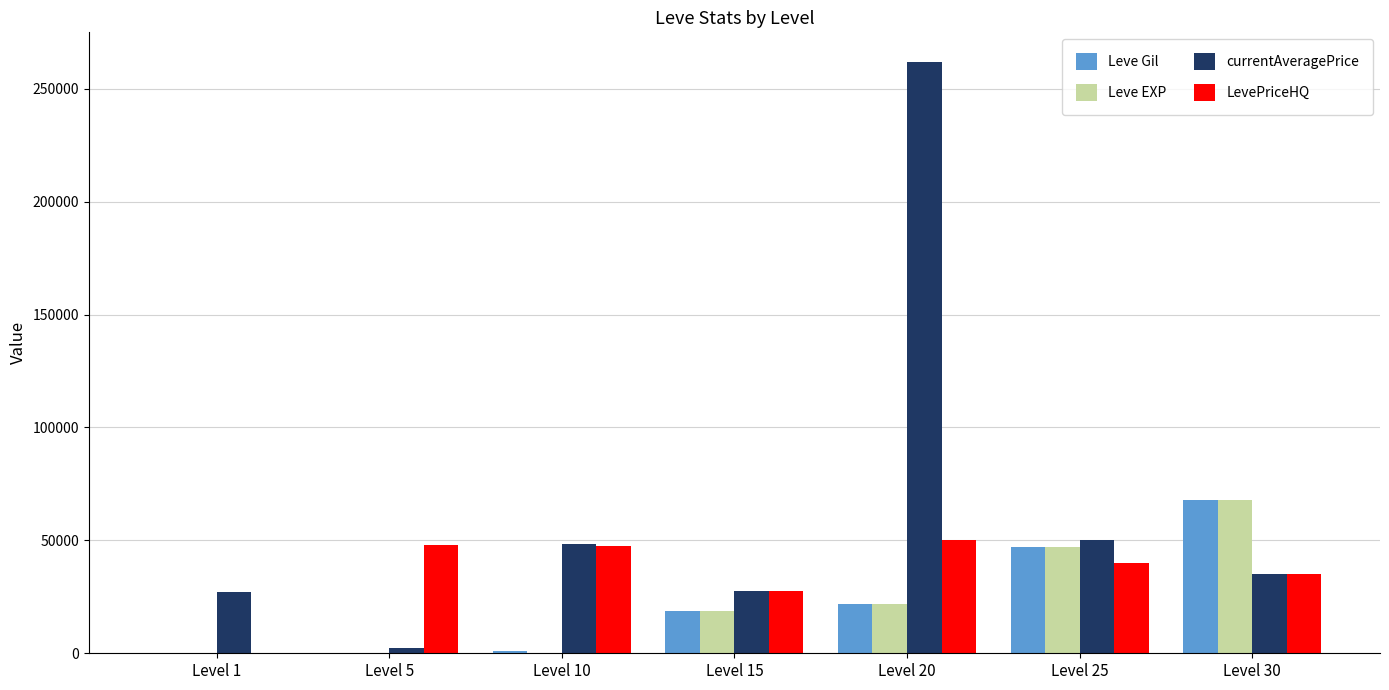

What is the maximum value shown in the chart?

261875